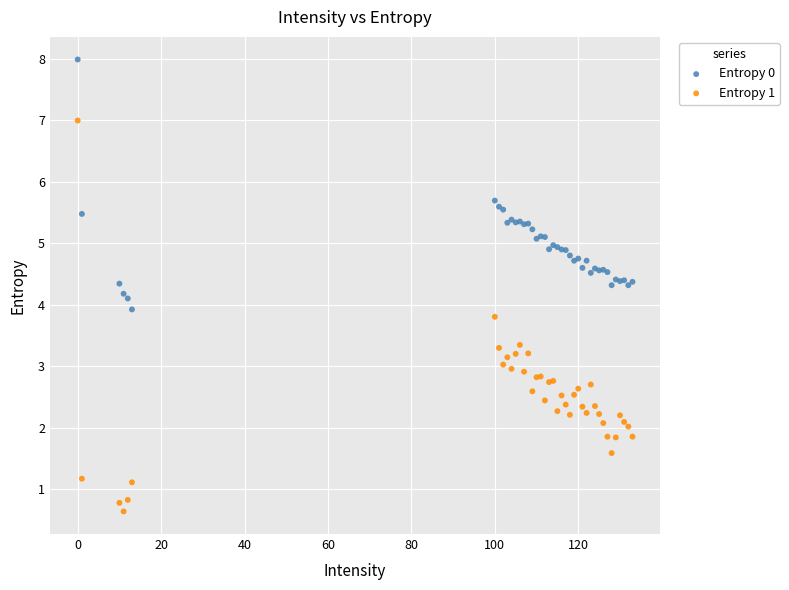

What are all the series names shown in the legend?

Entropy 0, Entropy 1